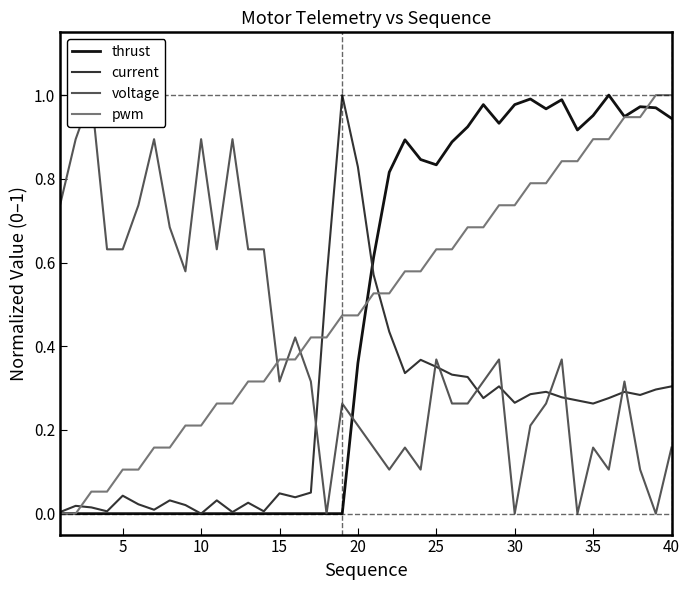

The thrust series shows 0.4 at 10. True or false?

False